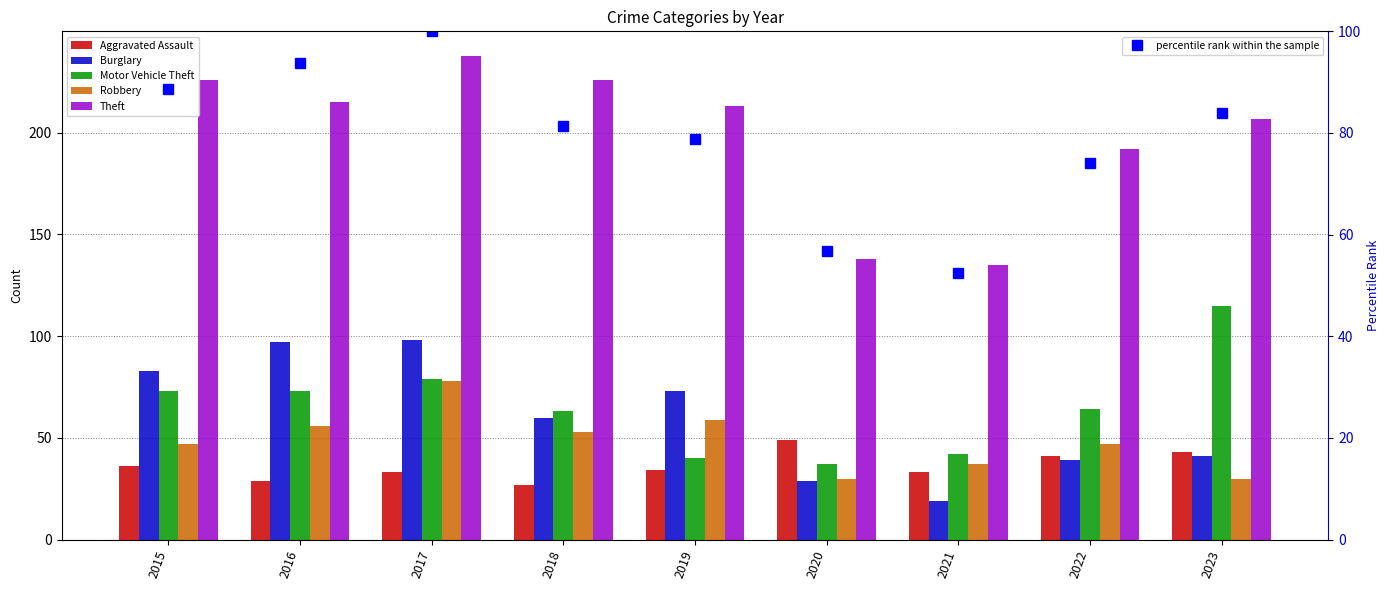

What is the maximum value for Aggravated Assault?

49.0